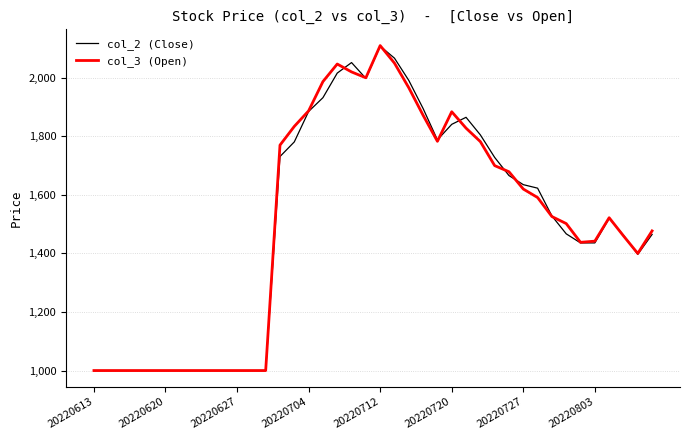

What is the lowest value of the col_2 (Close) series?

1000